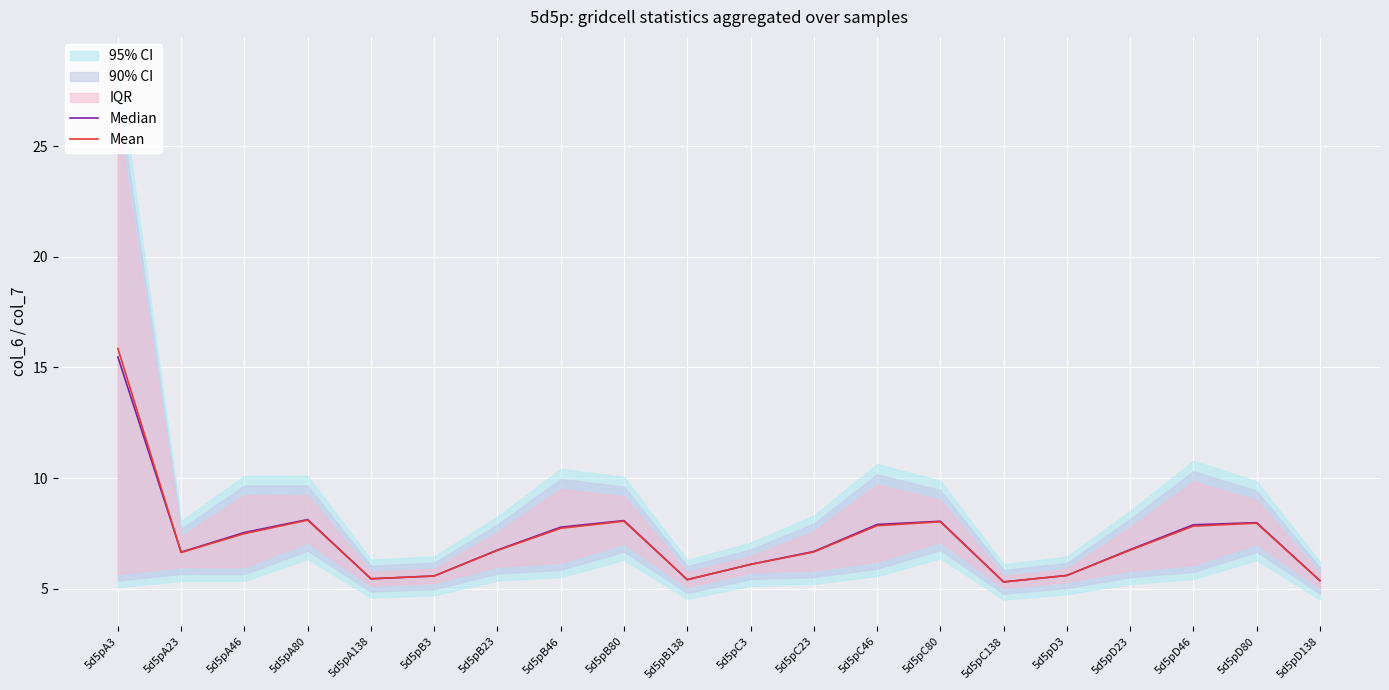

How many categories are shown in the chart?

20